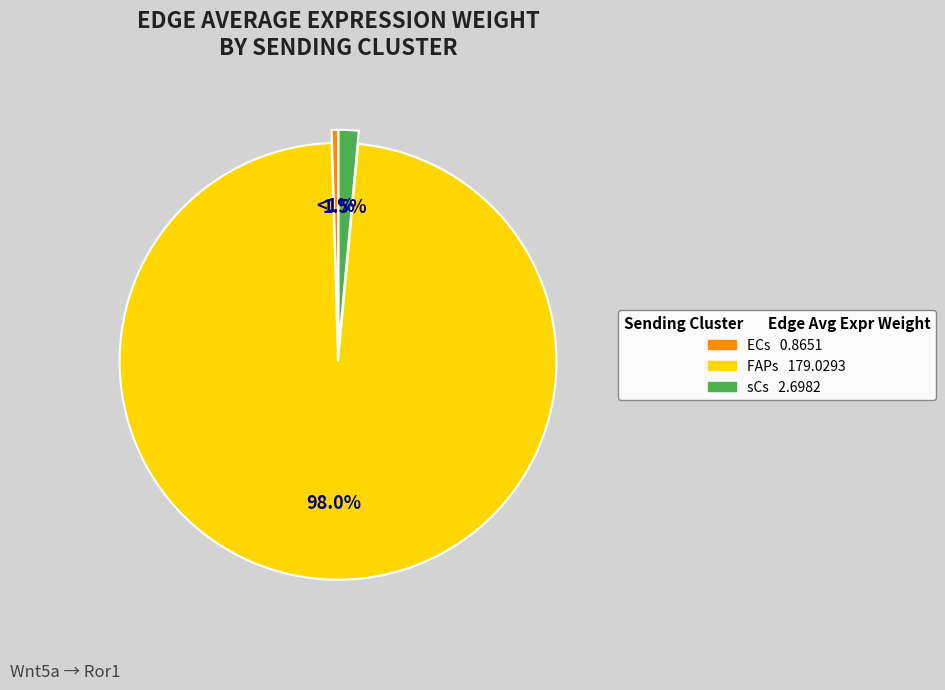

Does 4 account for over 50% of the chart?

Yes